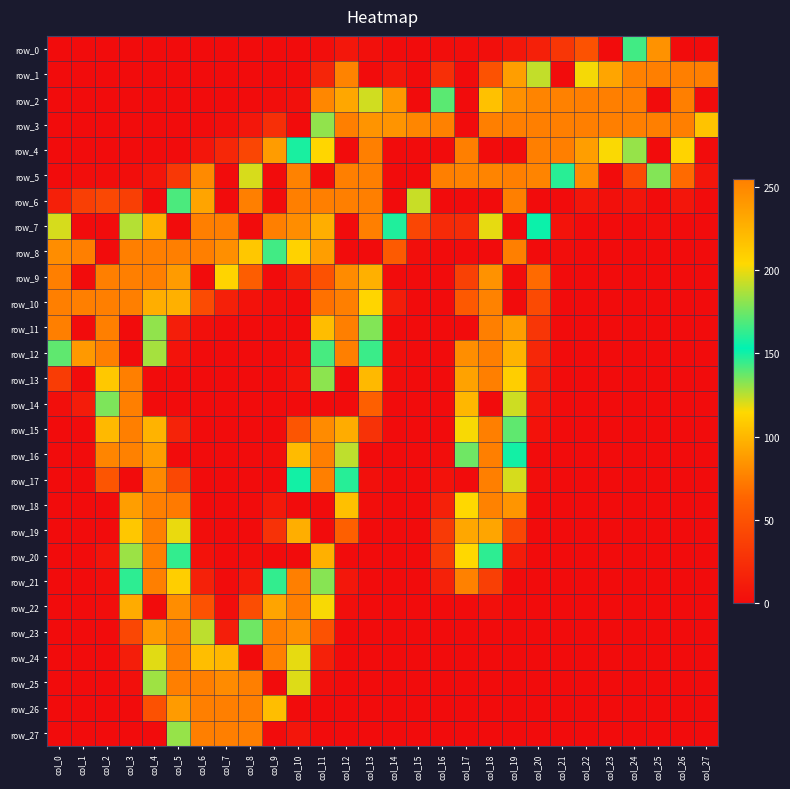

True or false: row_9 has a value of 169 at col_7.

False